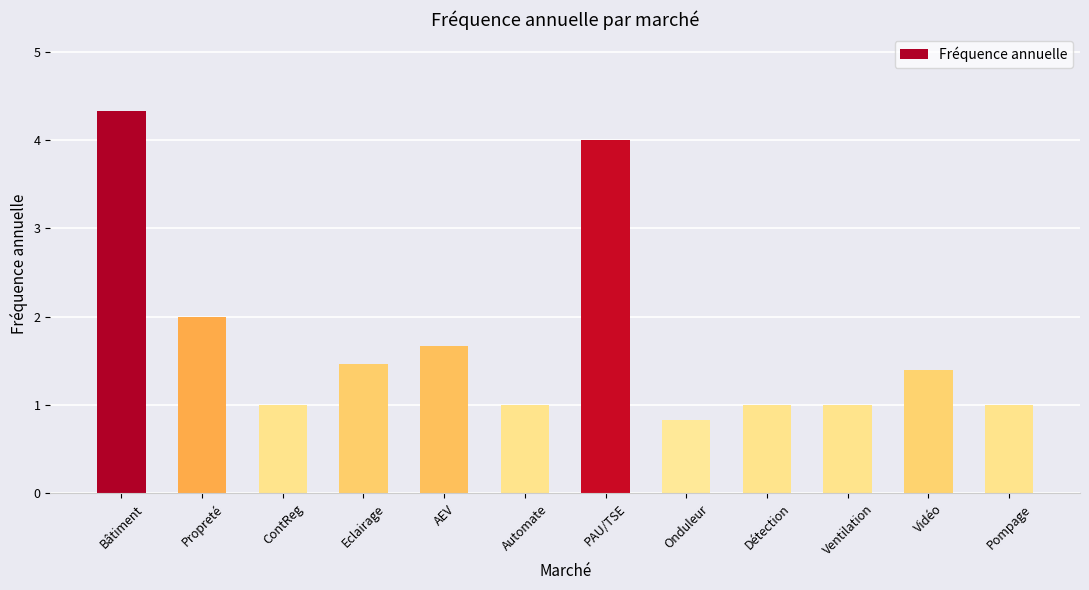

What is the smallest value displayed?

0.8